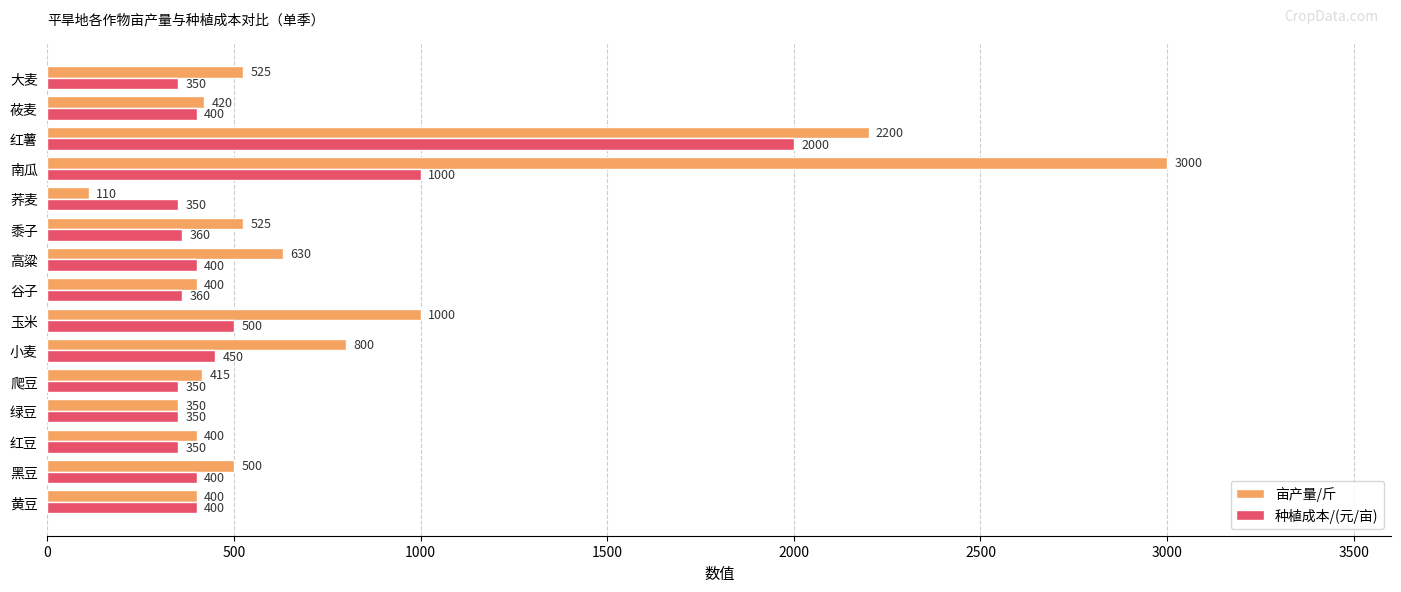

Which series has the widest spread of values?

亩产量/斤